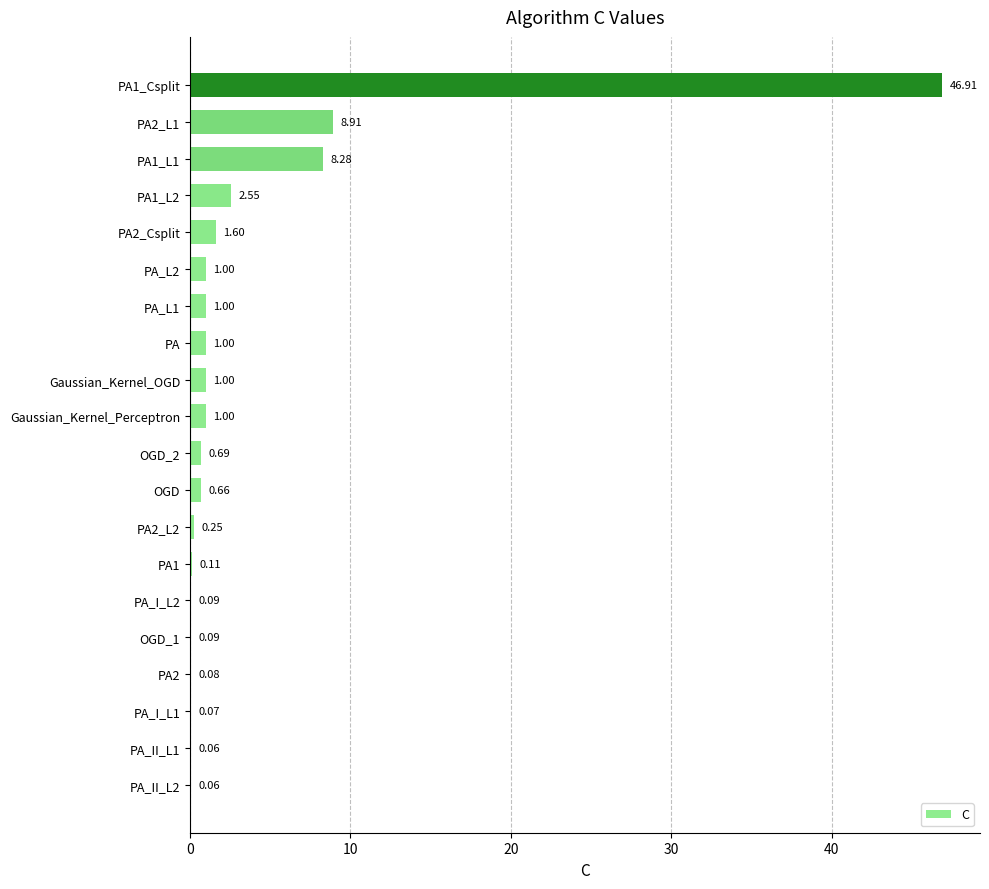

What is the change in value from PA_II_L1 to OGD?

+0.6